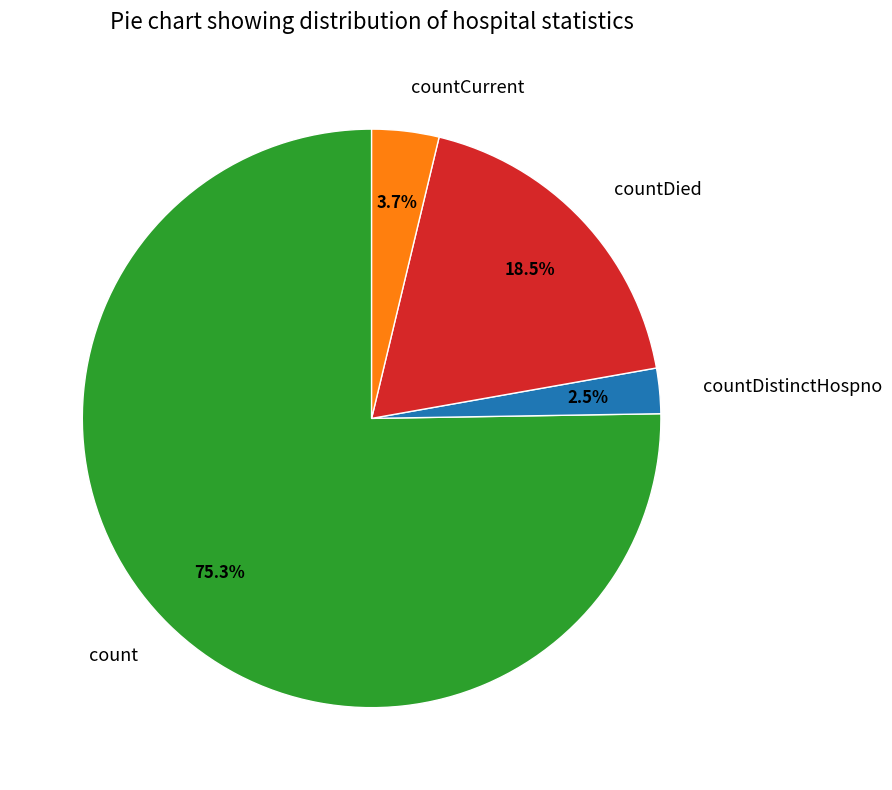

Which category has the smallest portion of the pie?

countDistinctHospno